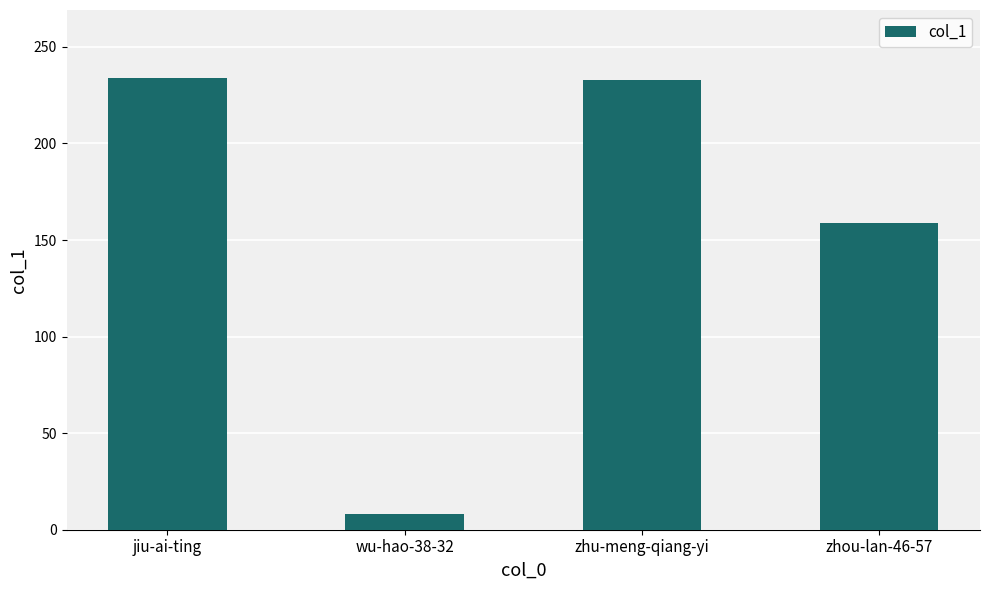

What is the difference between the maximum and second lowest values?

75